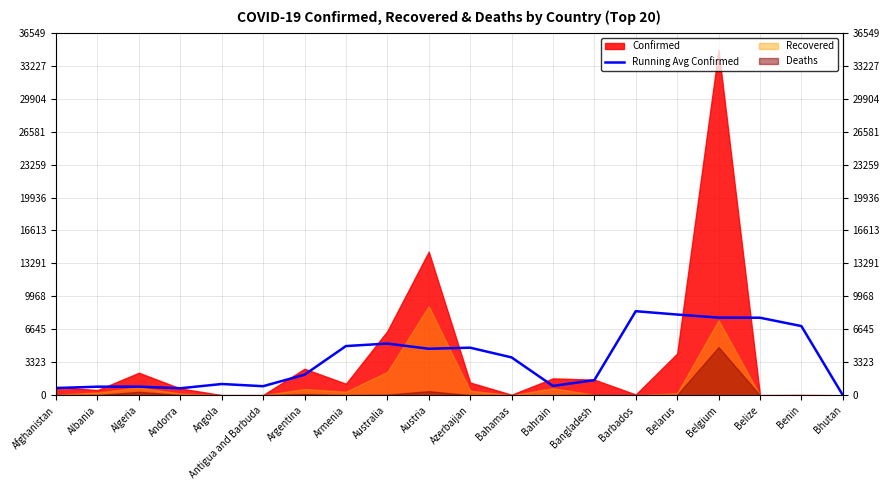

How many interior local valleys (lower than both neighbors) does the data have?

4